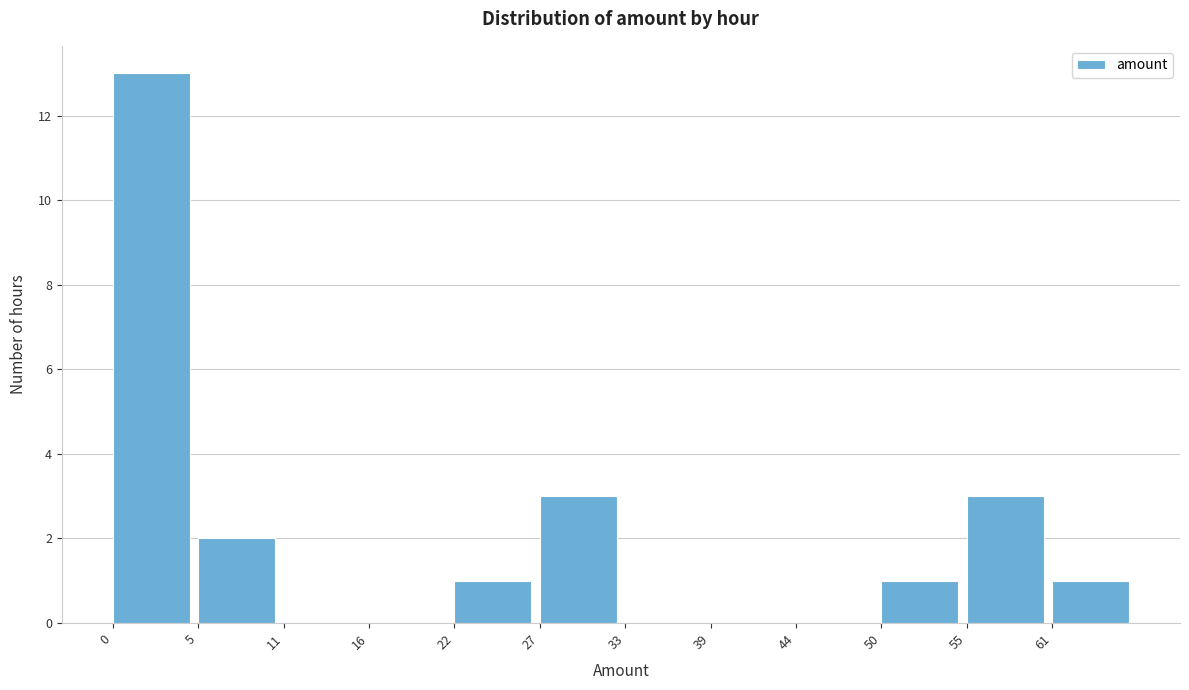

Reading right to left, transcribe all the data shown in this chart.

61=1	55=3	50=1	44=0	39=0	33=0	27=3	22=1	16=0	11=0	5=2	0=13